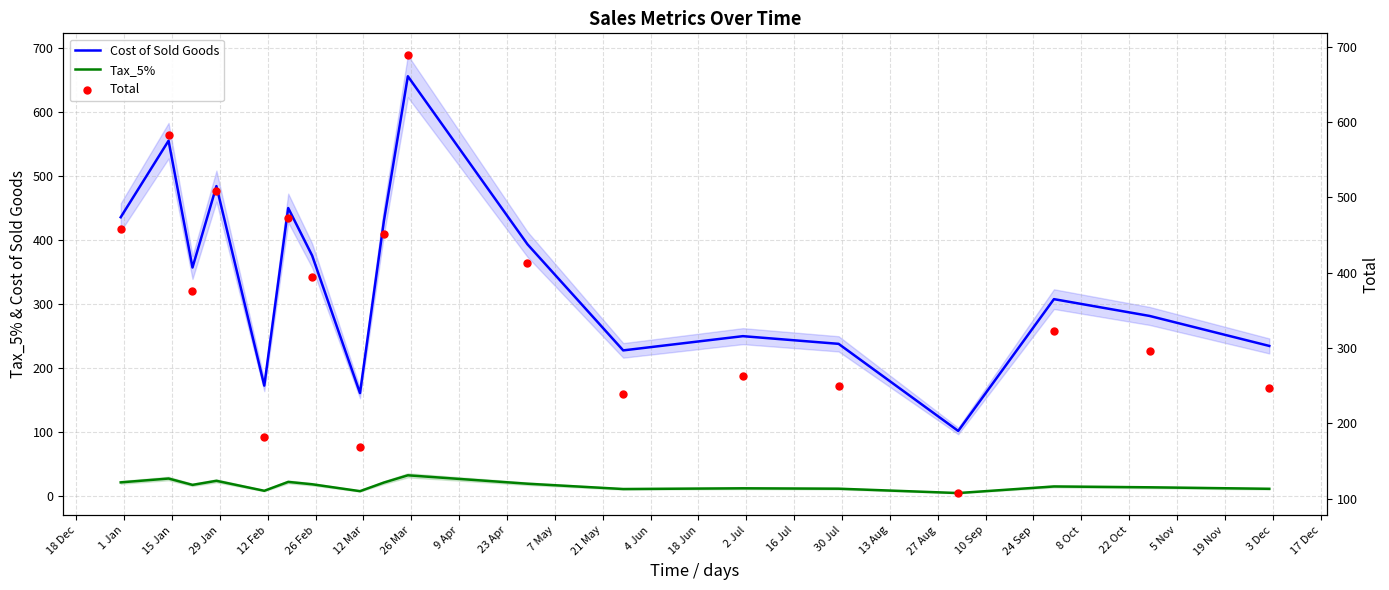

True or false: Cost of Sold Goods and Tax_5% cross at least once.

False